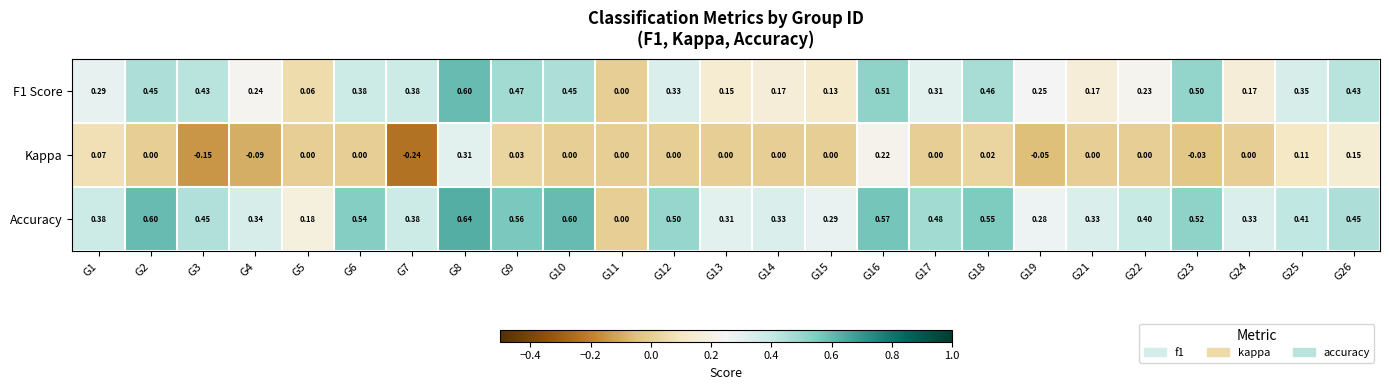

Which series has the widest spread of values?

Accuracy